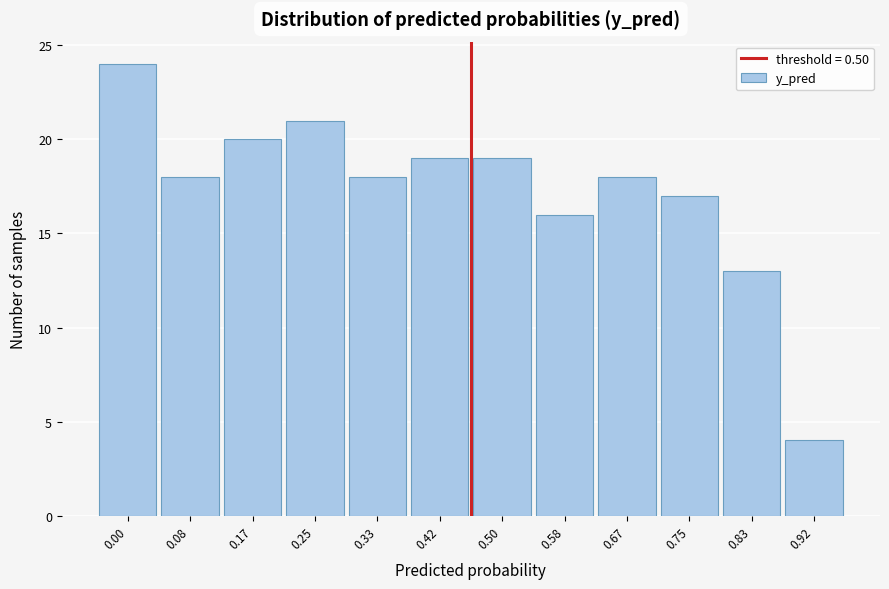

Reading left to right, list all the values displayed in this chart.

0.00=24	0.08=18	0.17=20	0.25=21	0.33=18	0.42=19	0.50=19	0.58=16	0.67=18	0.75=17	0.83=13	0.92=4